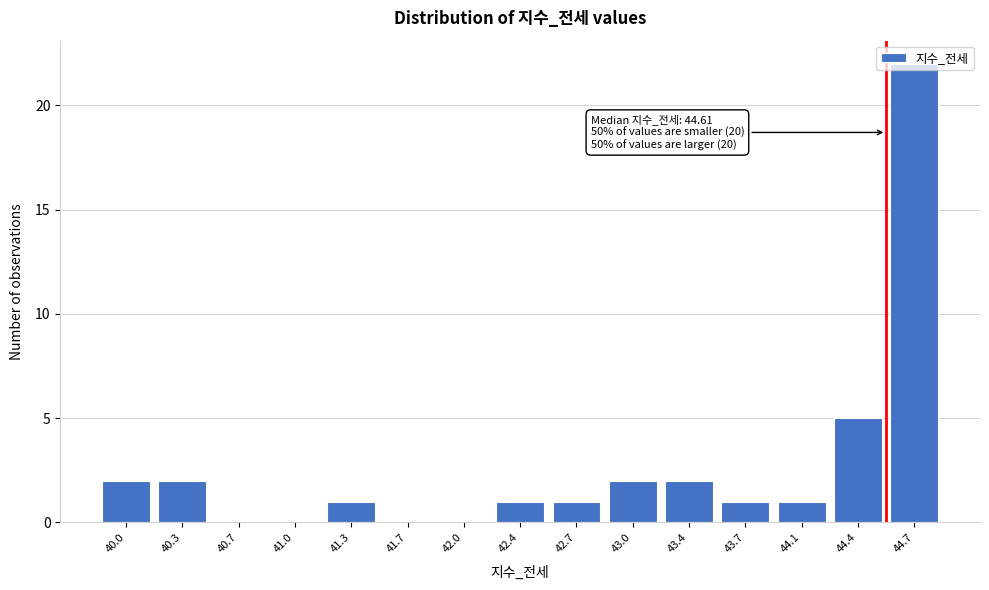

True or false: the data shows 1 at 41.3.

True